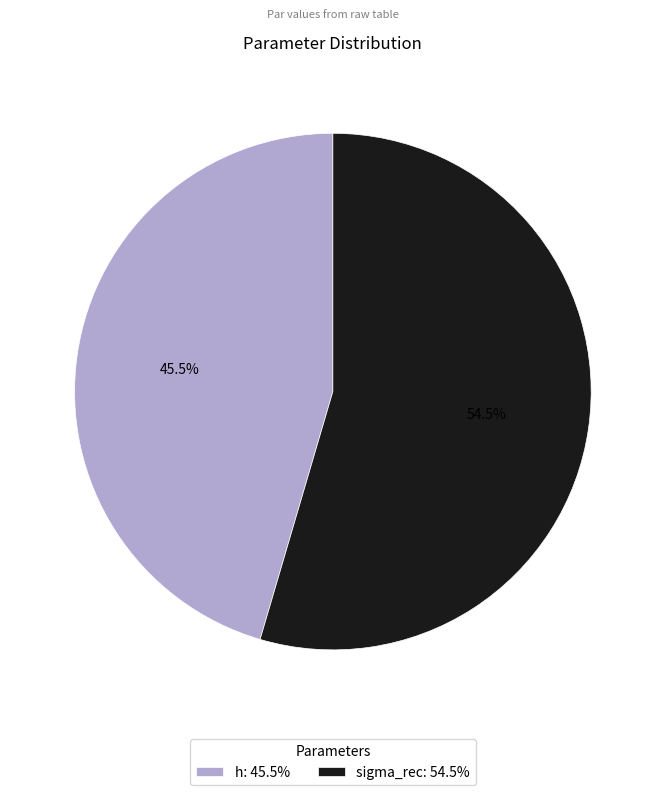

True or false: h accounts for 58% of the total.

False